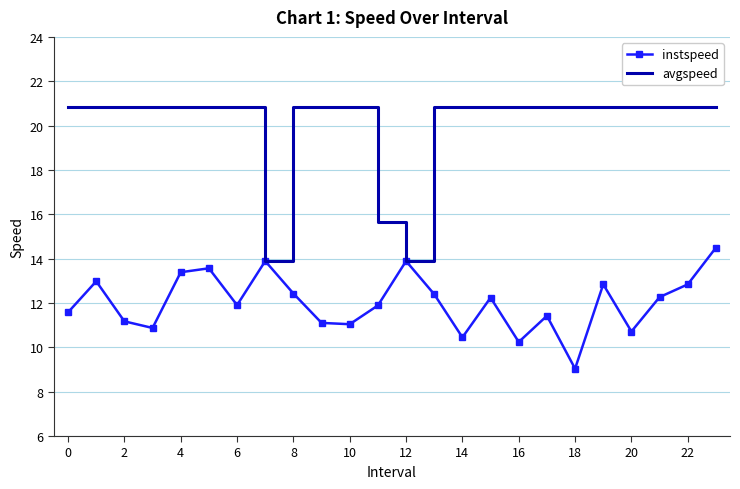

What is the highest value of the avgspeed series?

20.8